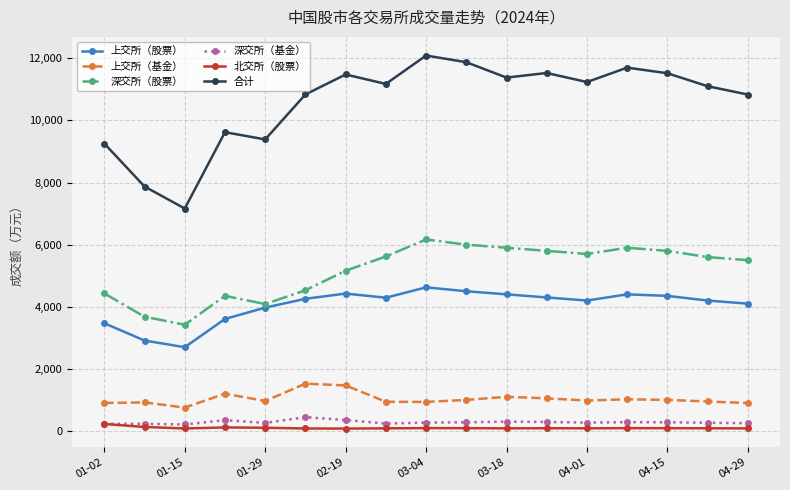

Which series has the largest total across all categories?

合计